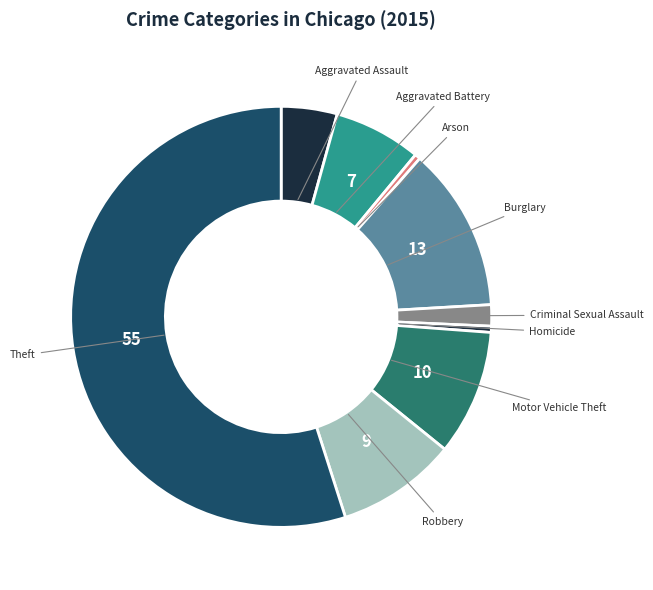

Is there a majority slice in this chart?

Yes